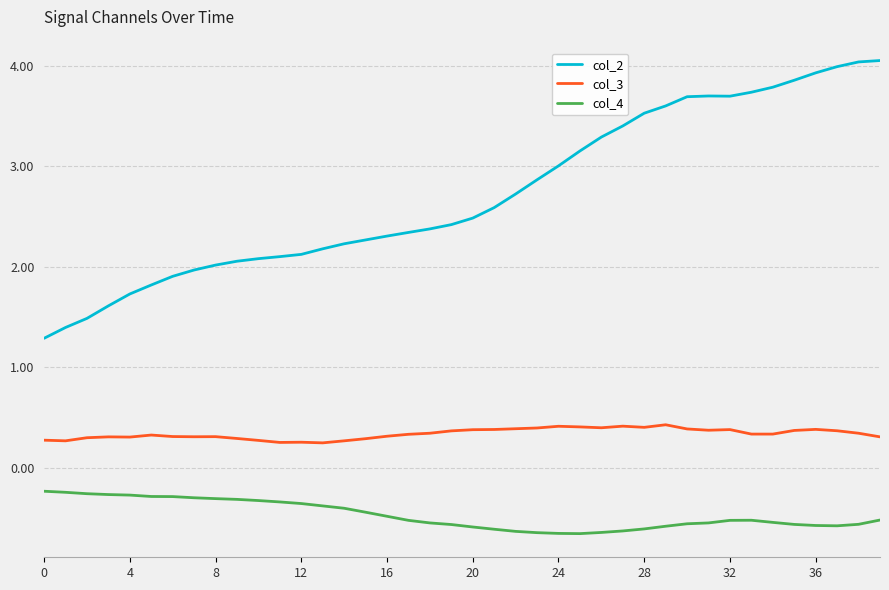

What is the lowest value of the col_2 series?

1.3